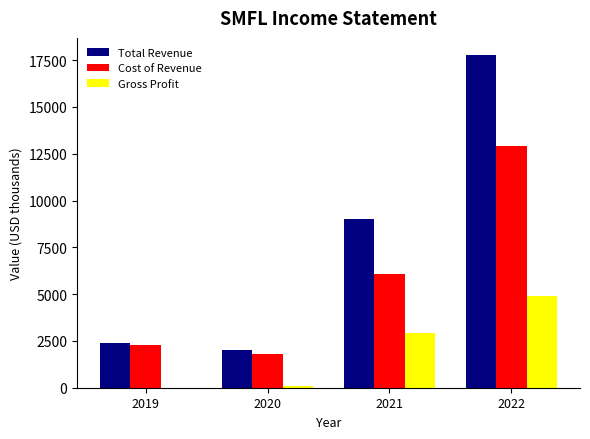

What is the average value of the Cost of Revenue series?

5775